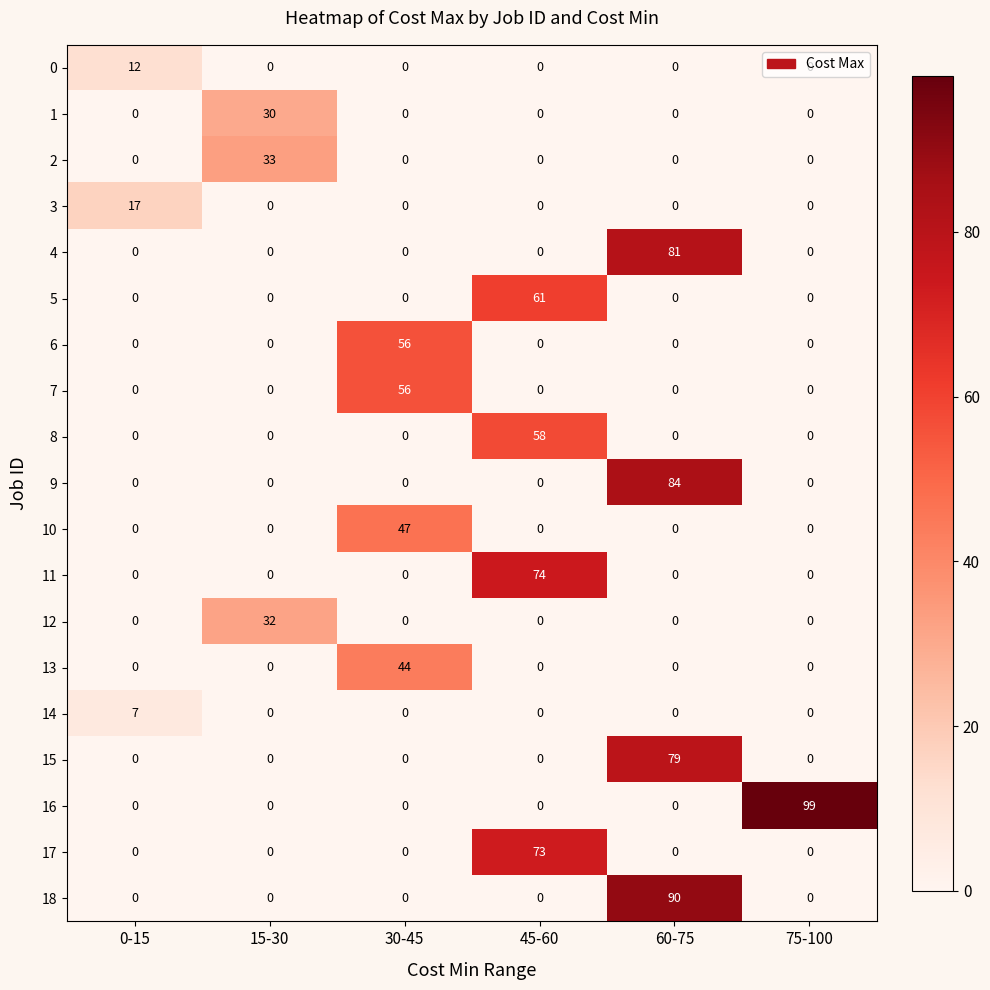

True or false: 12 has a value of 0 at 45-60.

True